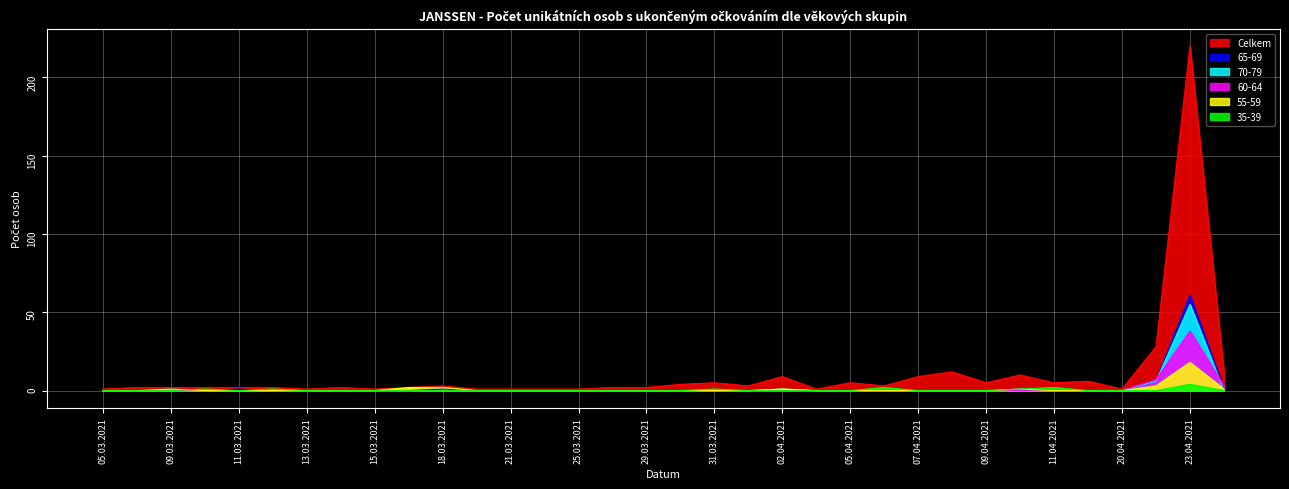

Is the value of 70-79 at 13.03.2021 greater than the value of 35-39 at 12.03.2021?

No